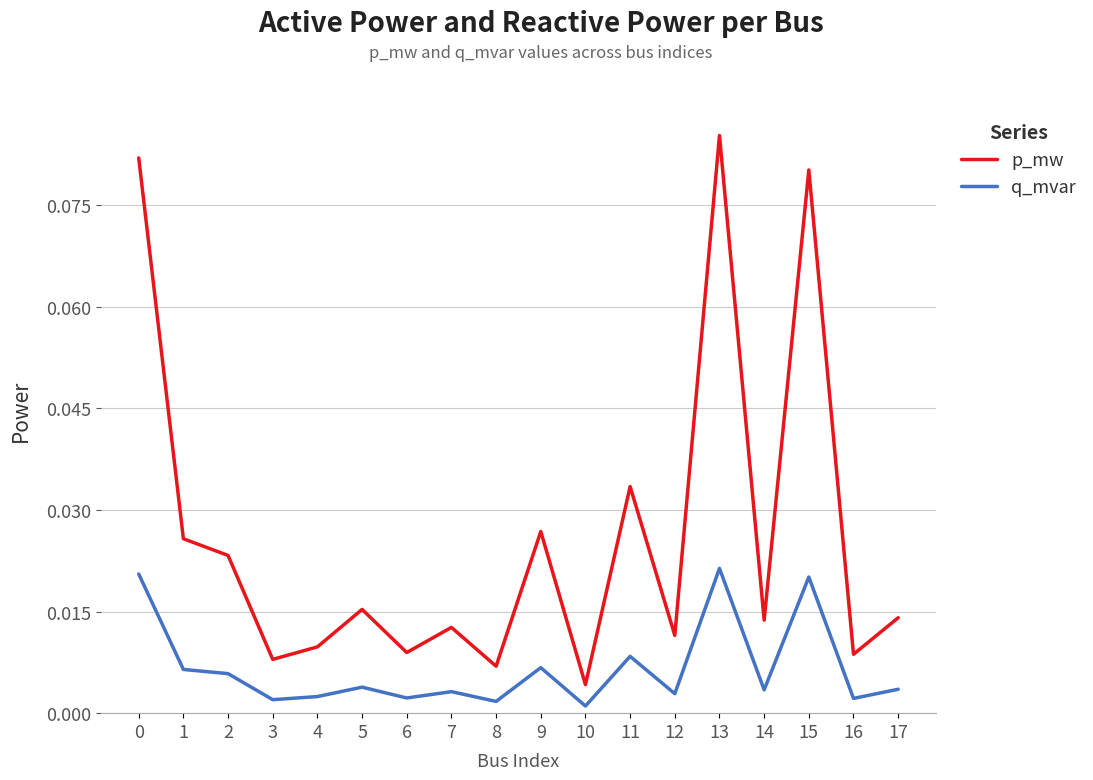

In p_mw, how many points are higher than both neighbors (excluding endpoints)?

6